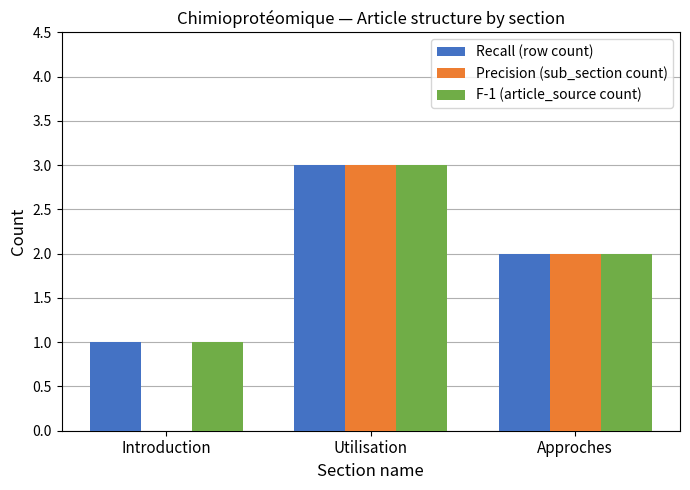

Reading left to right, what are all the values shown in this chart?

Recall (row count): 1	3	2
Precision (sub_section count): 0	3	2
F-1 (article_source count): 1	3	2